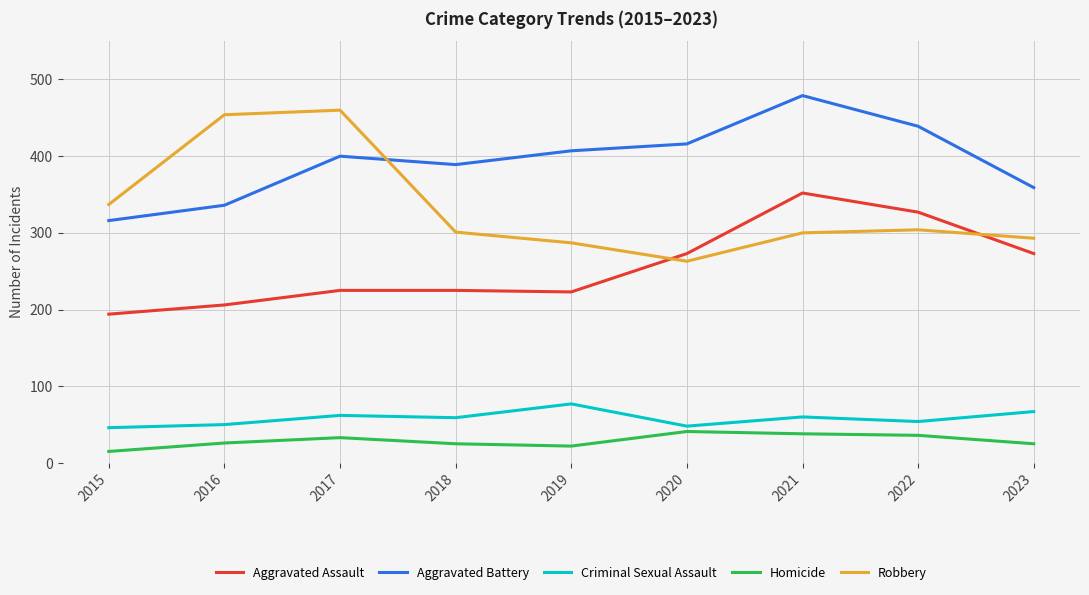

The Aggravated Battery series shows 126 at 2020. True or false?

False